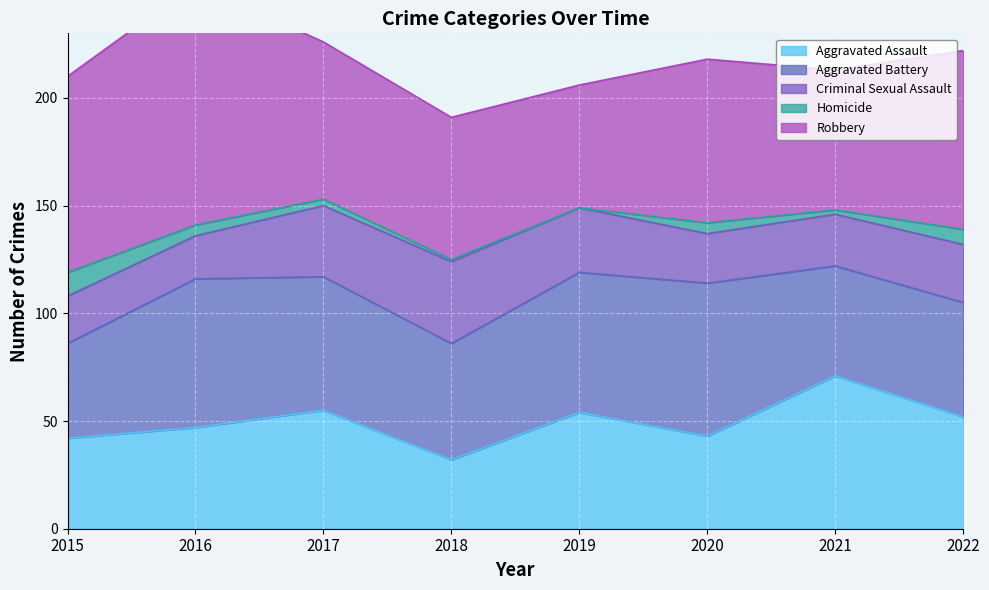

What is the sum of all Criminal Sexual Assault values?

217